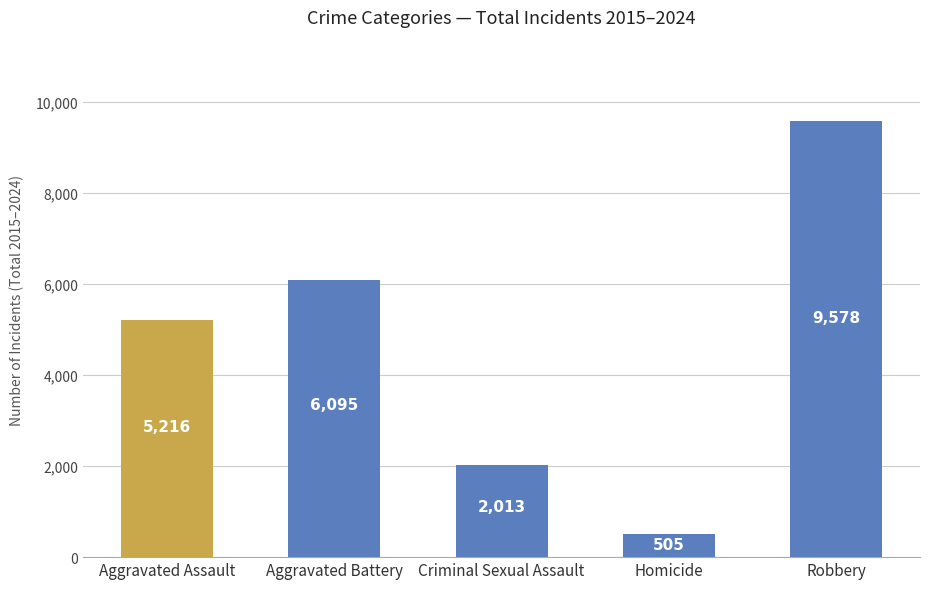

Does the chart contain stacked bars?

No